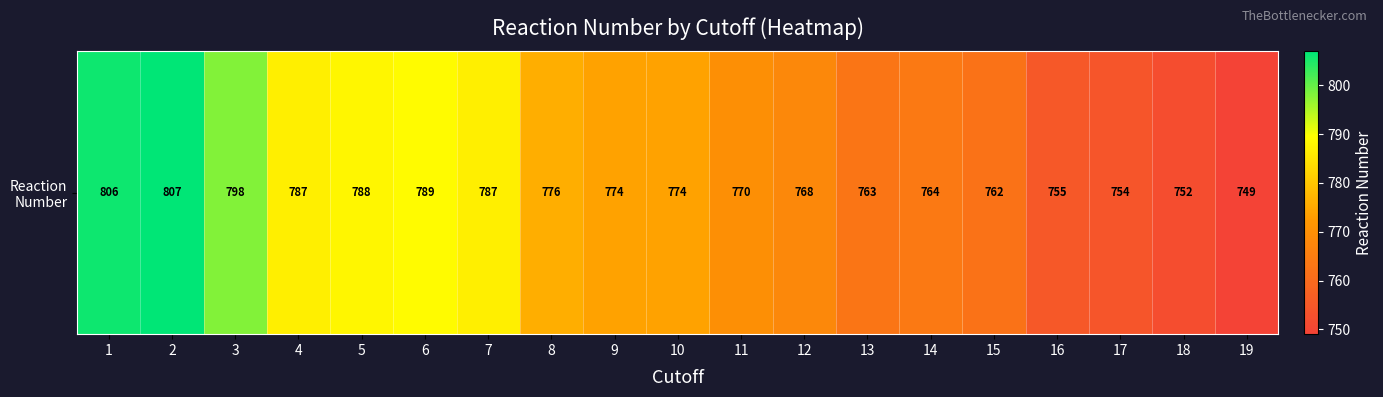

Where is the data nearest to the value 778?

8